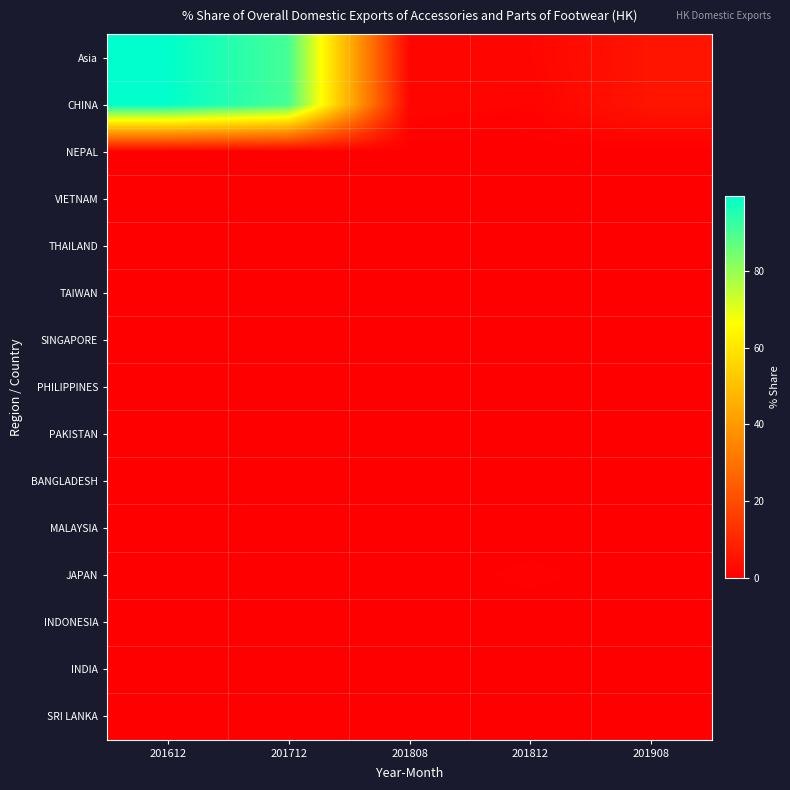

Reading left to right, transcribe all the data shown in this chart.

Asia: 201612=99.5	201712=90.4	201808=1.6	201812=1.7	201908=5.5
CHINA: 201612=99.5	201712=90.4	201808=1.6	201812=1.2	201908=5.5
NEPAL: 201612=0.0	201712=0.0	201808=0.0	201812=0.0	201908=0.0
VIETNAM: 201612=0.0	201712=0.0	201808=0.0	201812=0.0	201908=0.0
THAILAND: 201612=0.0	201712=0.0	201808=0.0	201812=0.0	201908=0.0
TAIWAN: 201612=0.0	201712=0.0	201808=0.0	201812=0.0	201908=0.0
SINGAPORE: 201612=0.0	201712=0.0	201808=0.0	201812=0.0	201908=0.0
PHILIPPINES: 201612=0.0	201712=0.0	201808=0.0	201812=0.0	201908=0.0
PAKISTAN: 201612=0.0	201712=0.0	201808=0.0	201812=0.0	201908=0.0
BANGLADESH: 201612=0.0	201712=0.0	201808=0.0	201812=0.0	201908=0.0
MALAYSIA: 201612=0.0	201712=0.0	201808=0.0	201812=0.0	201908=0.0
JAPAN: 201612=0.0	201712=0.0	201808=0.0	201812=0.6	201908=0.0
INDONESIA: 201612=0.0	201712=0.0	201808=0.0	201812=0.0	201908=0.0
INDIA: 201612=0.0	201712=0.0	201808=0.0	201812=0.0	201908=0.0
SRI LANKA: 201612=0.0	201712=0.0	201808=0.0	201812=0.0	201908=0.0